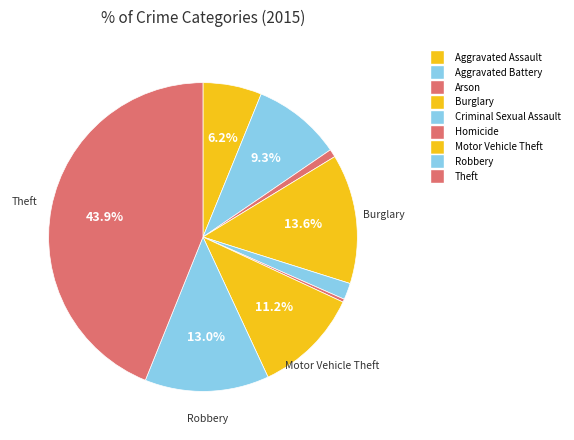

True or false: Aggravated Assault accounts for 1% of the total.

False